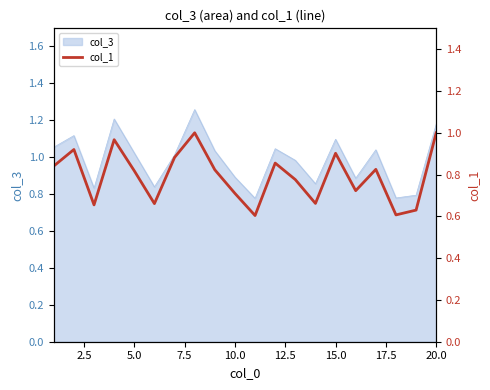

What is the difference between the maximum and second lowest values?

0.4